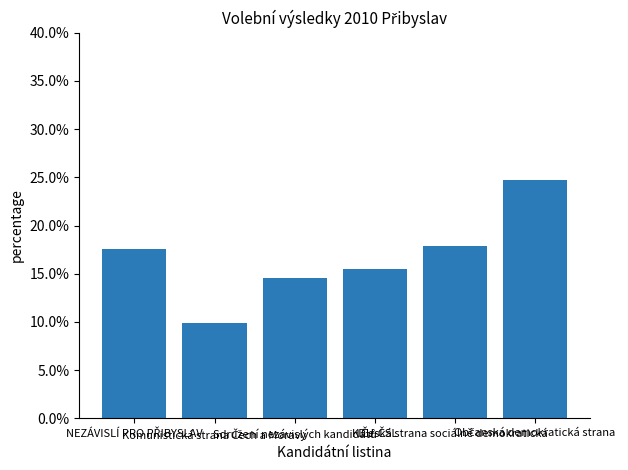

Reading left to right, transcribe all the data shown in this chart.

0.2	0.1	0.1	0.2	0.2	0.2